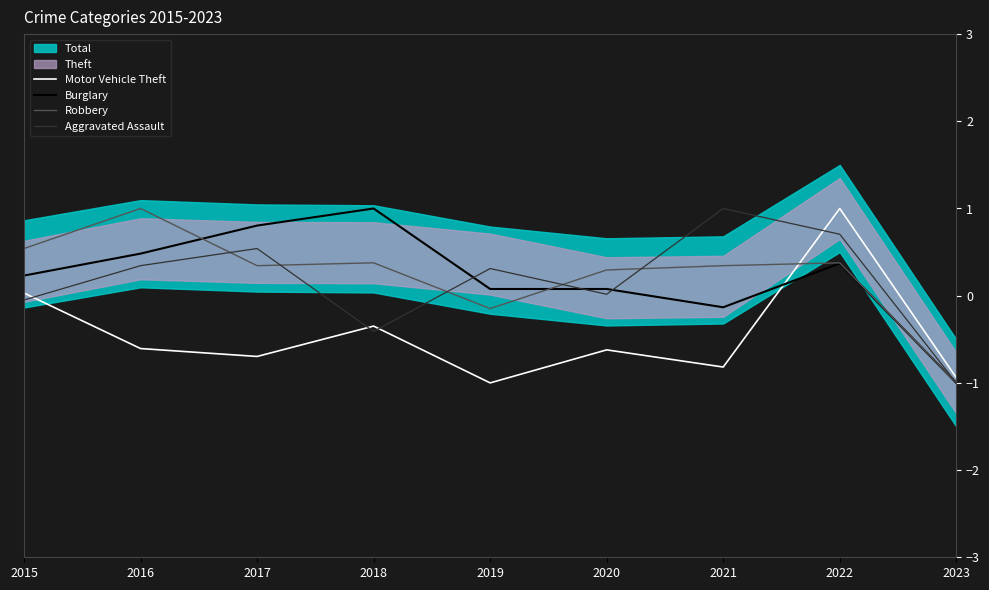

Which label corresponds to the largest value in the chart?

2018